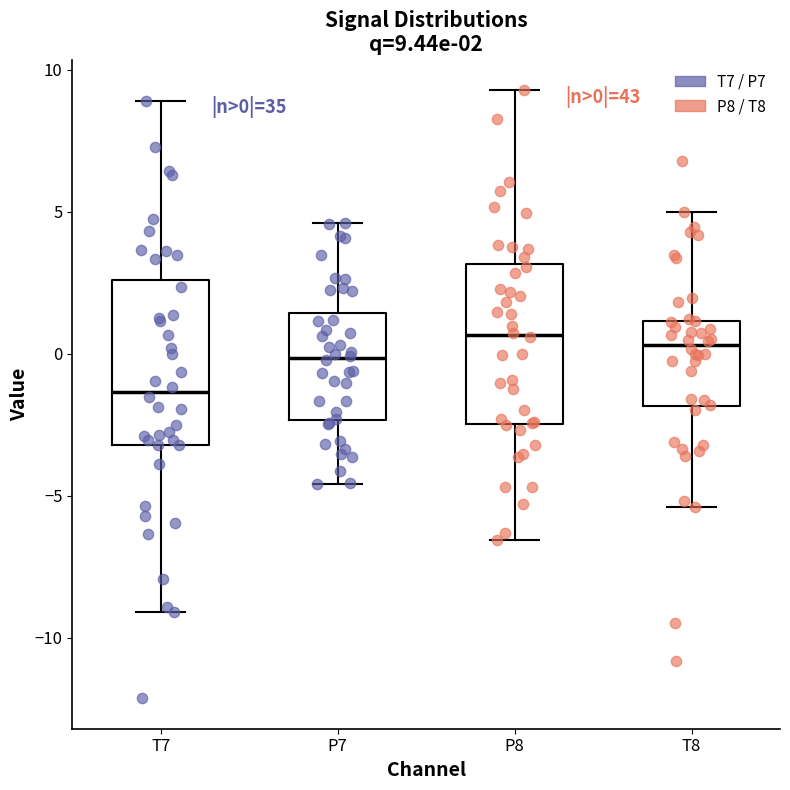

Which box has the lowest median line?

T7